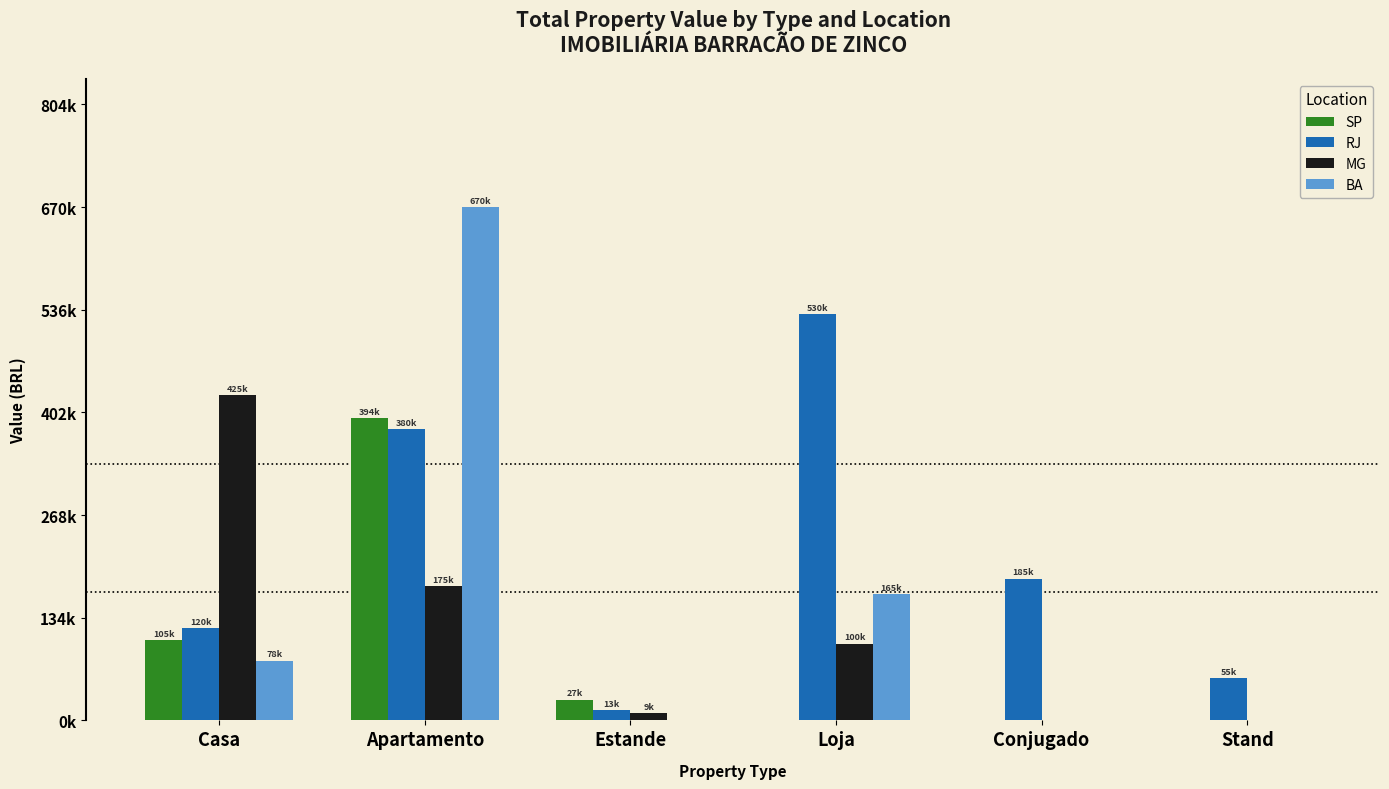

What is the difference between the maximum and second lowest values in the BA series?

670000